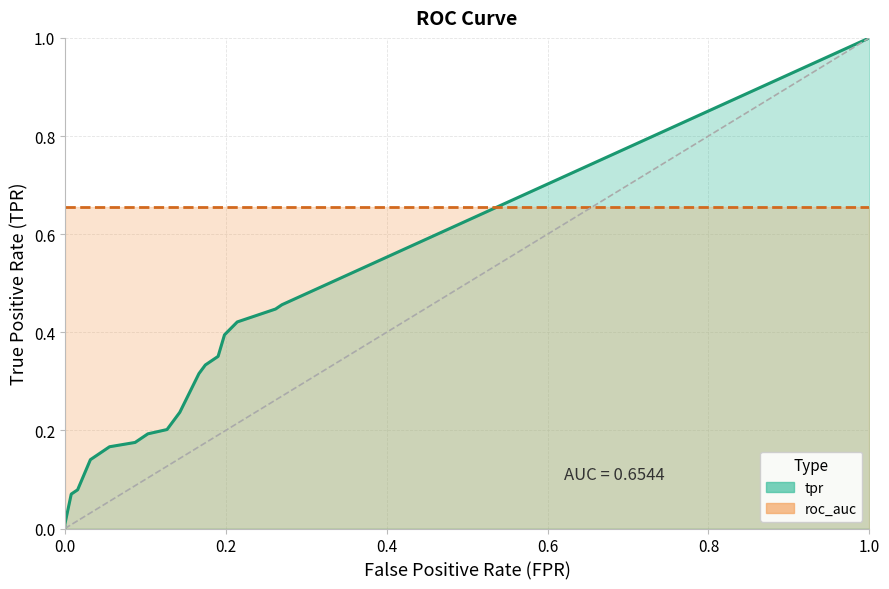

What are all the series names shown in the legend?

tpr, roc_auc